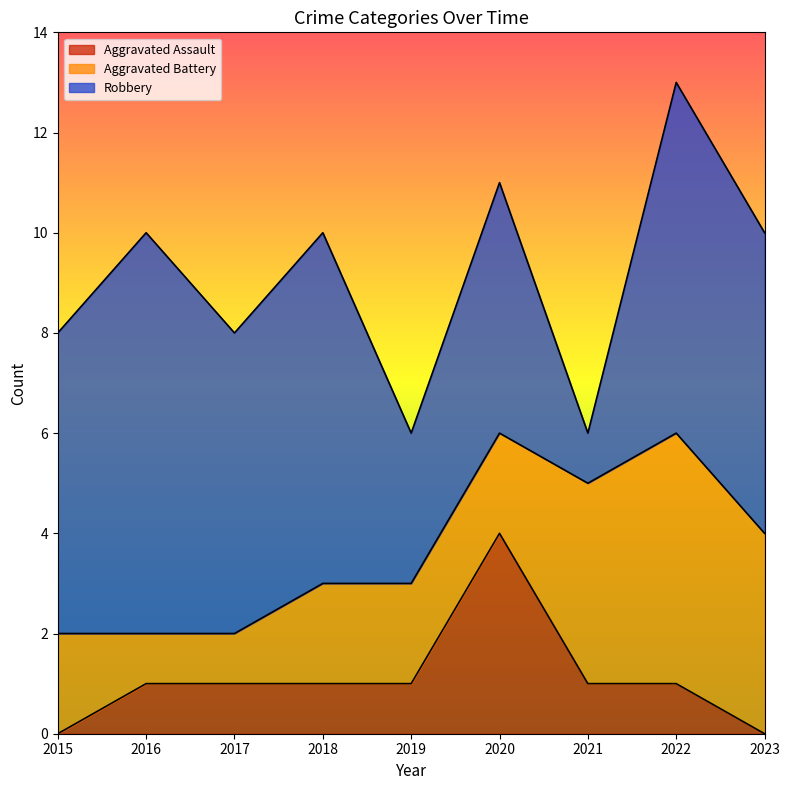

True or false: Robbery has more than 0 points higher than both neighbors.

True